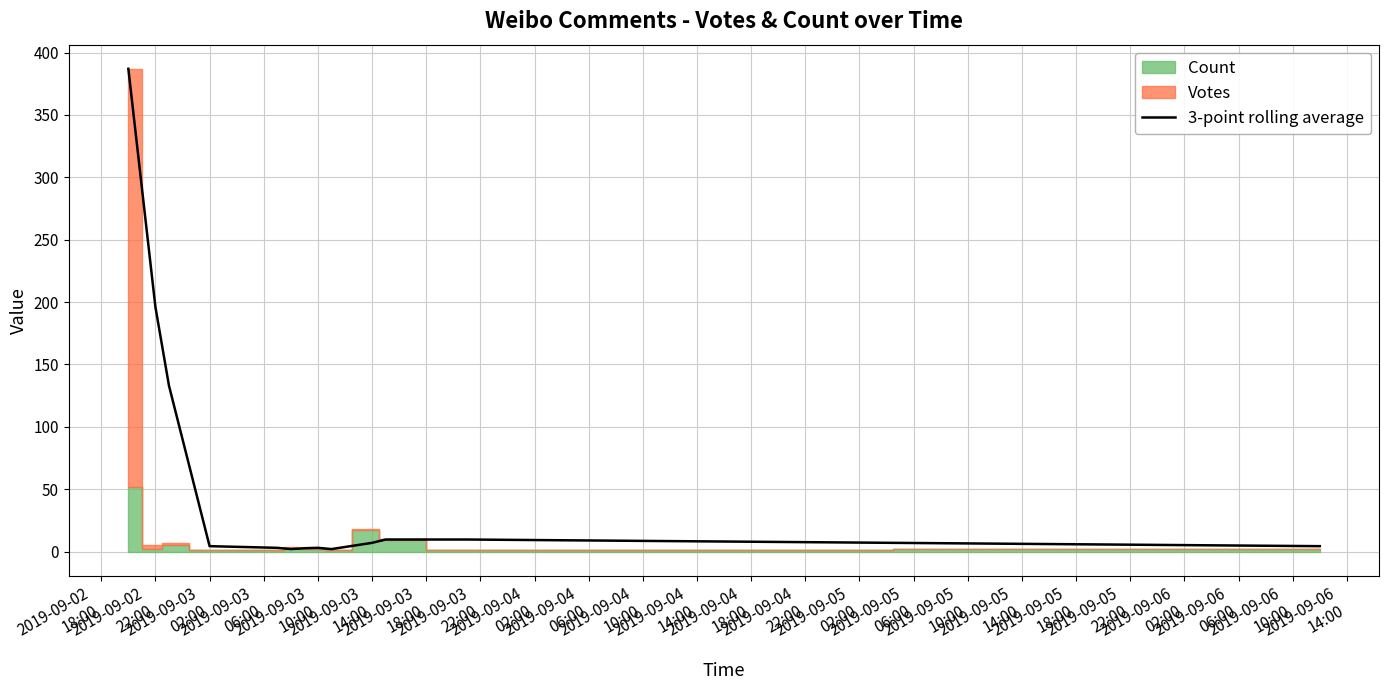

How many data points are less than 4?

5